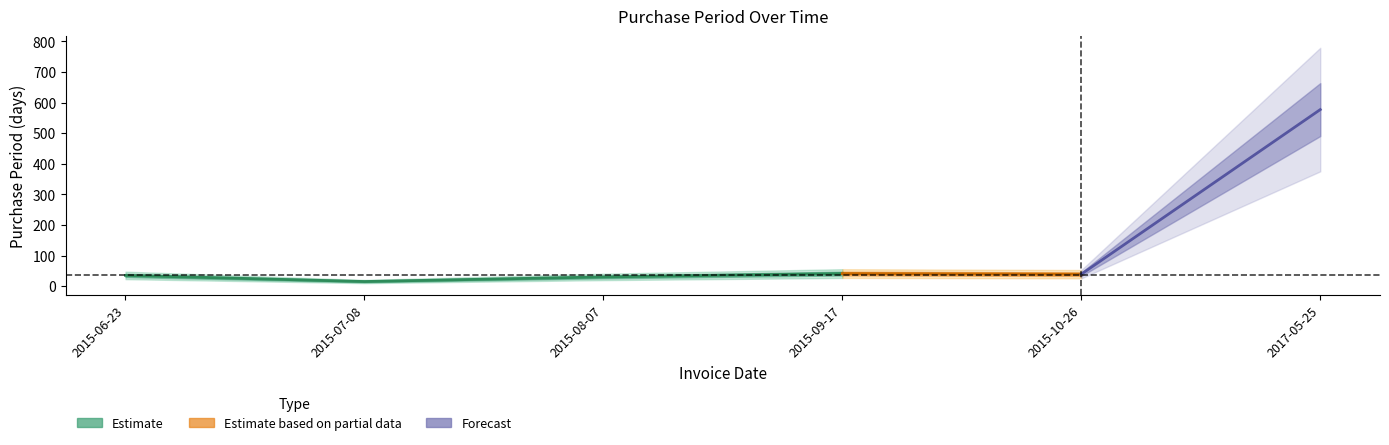

Is it true that the value at 2015-07-08 is 22?

False